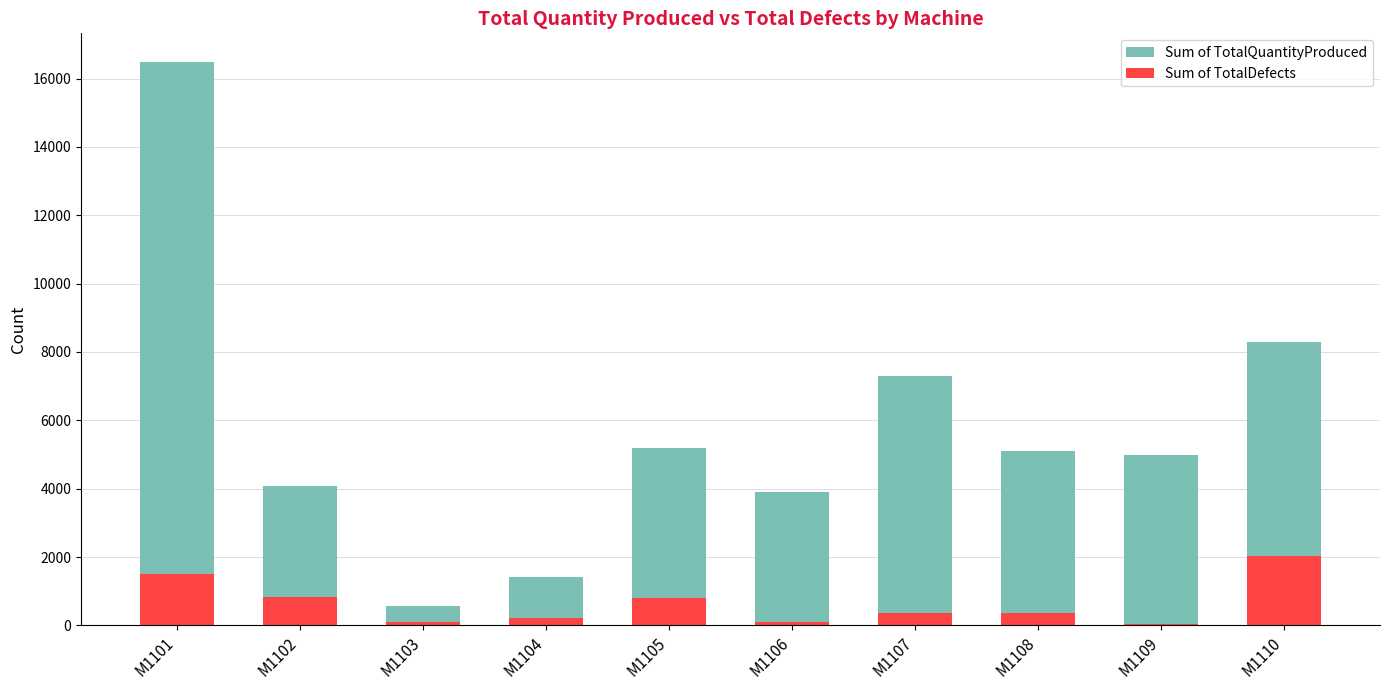

How many bars are there in total?

20